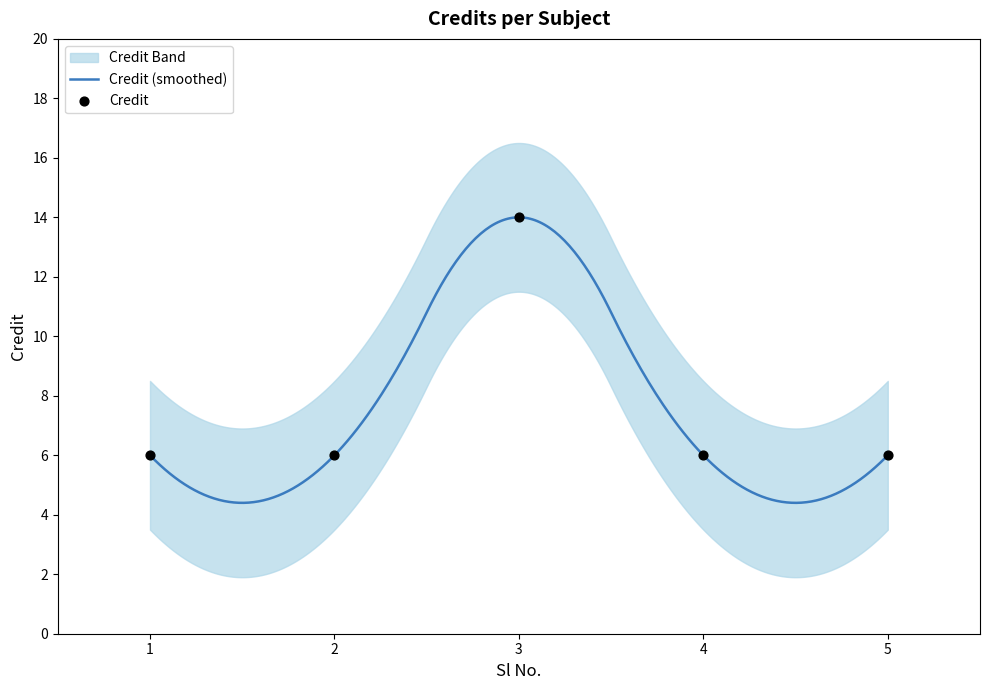

What is the ratio of the value at 1 to the value at 2?

1.0